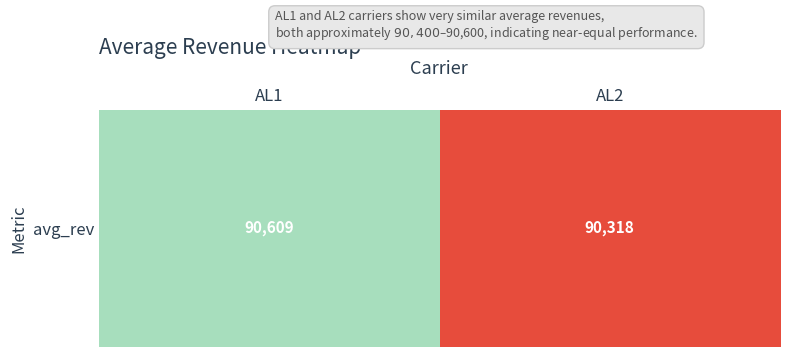

Rank the categories by value from lowest to highest.

AL2, AL1